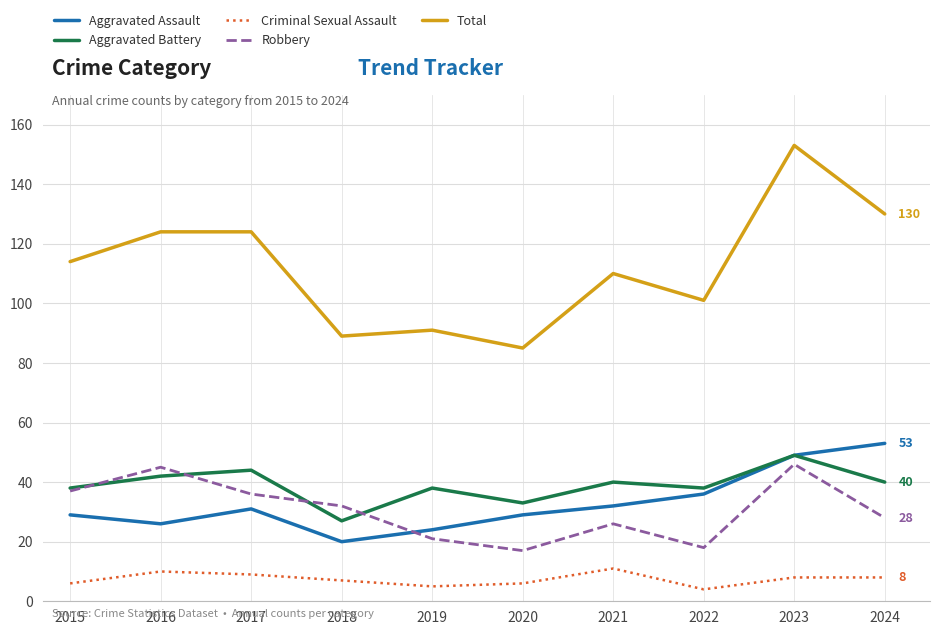

Is it true that Aggravated Battery equals 57 at 2020?

False